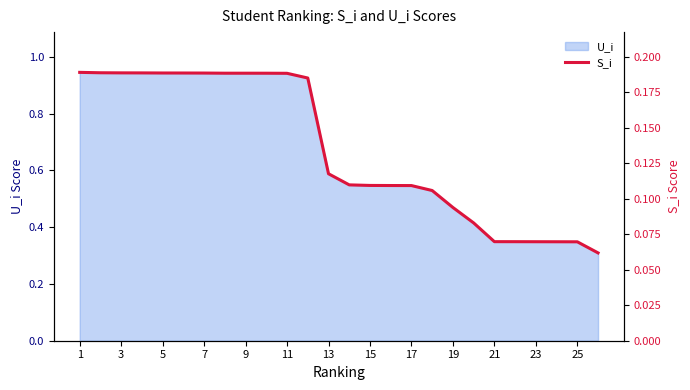

Reading left to right, extract all data points from this chart.

0.2	0.2	0.2	0.2	0.2	0.2	0.2	0.2	0.2	0.2	0.2	0.2	0.1	0.1	0.1	0.1	0.1	0.1	0.1	0.1	0.1	0.1	0.1	0.1	0.1	0.1